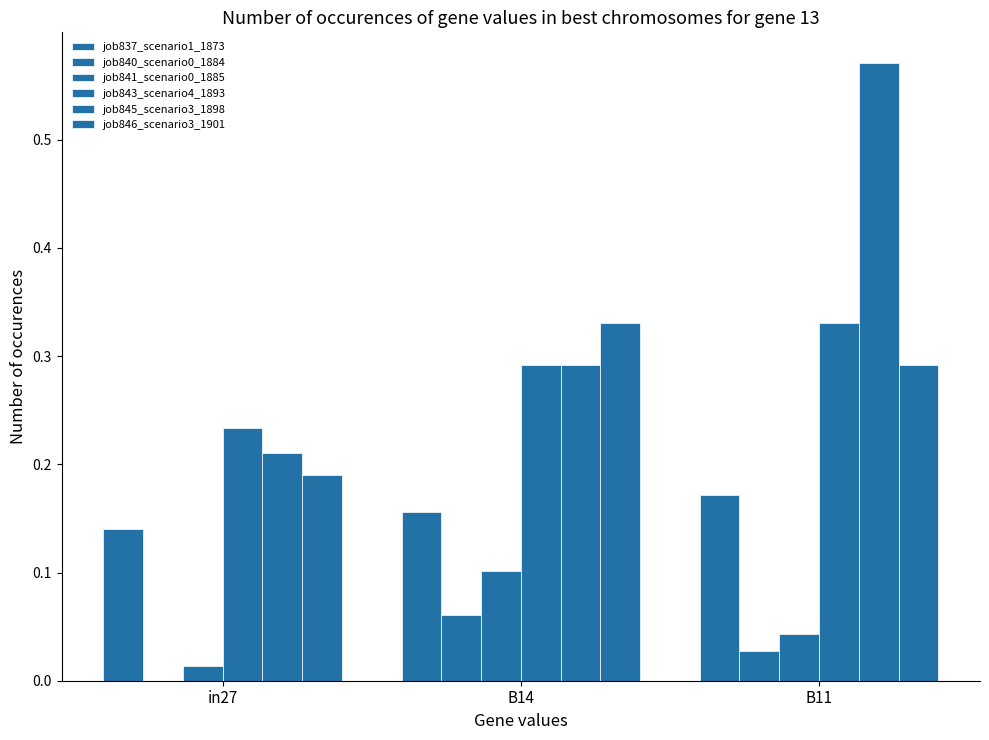

What value does the job845_scenario3_1898 series have at in27?

0.2